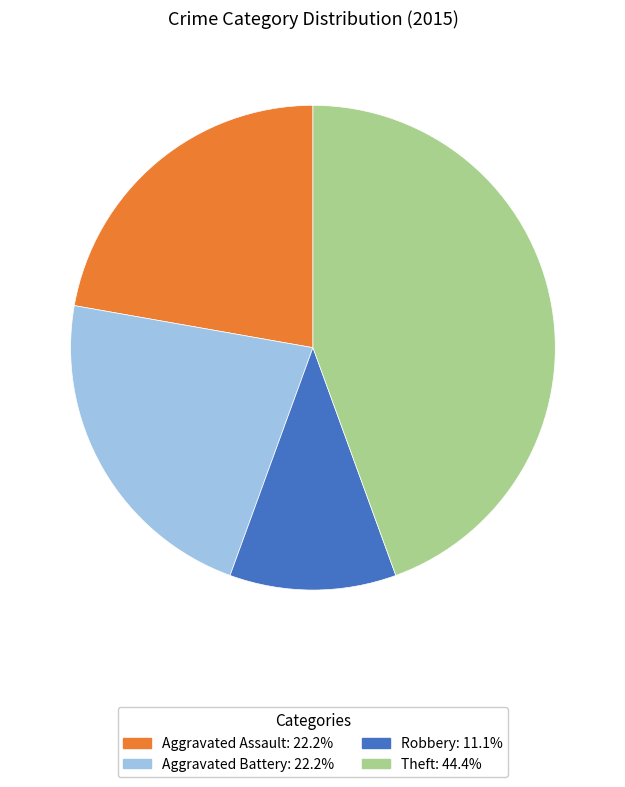

Is there a majority slice in this chart?

No